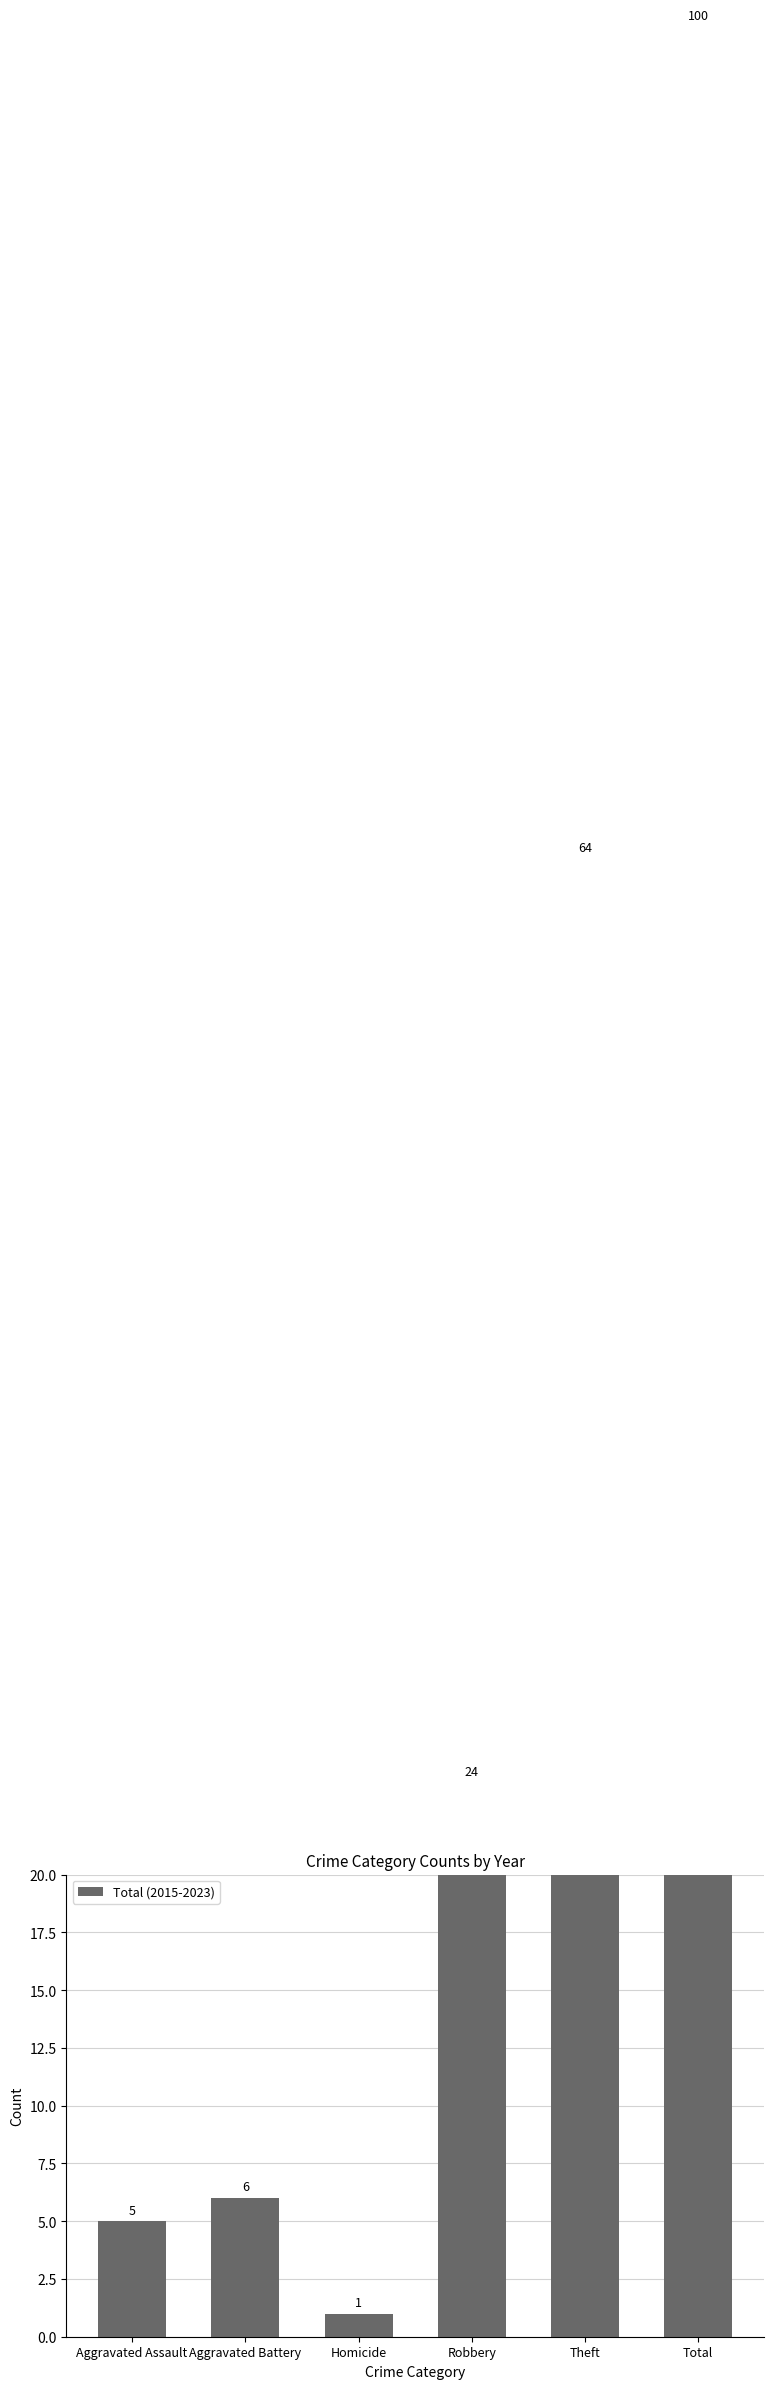

Which has a higher value, Total or Homicide?

Total